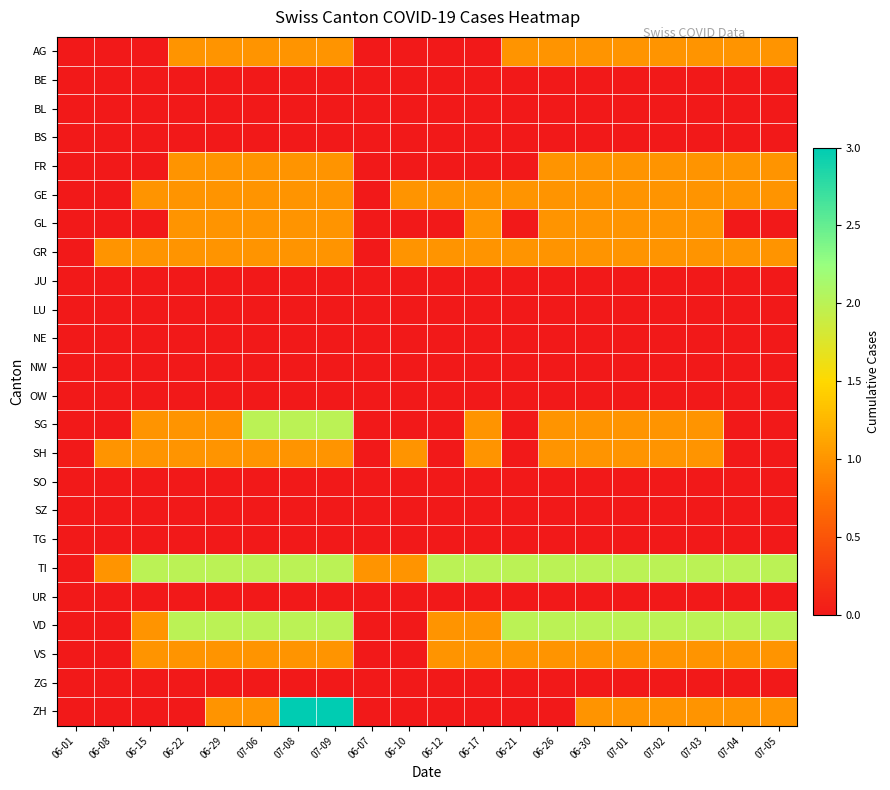

Reading right to left, what are all the values shown in this chart?

AG: 07-05=1	07-04=1	07-03=1	07-02=1	07-01=1	06-30=1	06-26=1	06-21=1	06-17=0	06-12=0	06-10=0	06-07=0	07-09=1	07-08=1	07-06=1	06-29=1	06-22=1	06-15=0	06-08=0	06-01=0
BE: 07-05=0	07-04=0	07-03=0	07-02=0	07-01=0	06-30=0	06-26=0	06-21=0	06-17=0	06-12=0	06-10=0	06-07=0	07-09=0	07-08=0	07-06=0	06-29=0	06-22=0	06-15=0	06-08=0	06-01=0
BL: 07-05=0	07-04=0	07-03=0	07-02=0	07-01=0	06-30=0	06-26=0	06-21=0	06-17=0	06-12=0	06-10=0	06-07=0	07-09=0	07-08=0	07-06=0	06-29=0	06-22=0	06-15=0	06-08=0	06-01=0
BS: 07-05=0	07-04=0	07-03=0	07-02=0	07-01=0	06-30=0	06-26=0	06-21=0	06-17=0	06-12=0	06-10=0	06-07=0	07-09=0	07-08=0	07-06=0	06-29=0	06-22=0	06-15=0	06-08=0	06-01=0
FR: 07-05=1	07-04=1	07-03=1	07-02=1	07-01=1	06-30=1	06-26=1	06-21=0	06-17=0	06-12=0	06-10=0	06-07=0	07-09=1	07-08=1	07-06=1	06-29=1	06-22=1	06-15=0	06-08=0	06-01=0
GE: 07-05=1	07-04=1	07-03=1	07-02=1	07-01=1	06-30=1	06-26=1	06-21=1	06-17=1	06-12=1	06-10=1	06-07=0	07-09=1	07-08=1	07-06=1	06-29=1	06-22=1	06-15=1	06-08=0	06-01=0
GL: 07-05=0	07-04=0	07-03=1	07-02=1	07-01=1	06-30=1	06-26=1	06-21=0	06-17=1	06-12=0	06-10=0	06-07=0	07-09=1	07-08=1	07-06=1	06-29=1	06-22=1	06-15=0	06-08=0	06-01=0
GR: 07-05=1	07-04=1	07-03=1	07-02=1	07-01=1	06-30=1	06-26=1	06-21=1	06-17=1	06-12=1	06-10=1	06-07=0	07-09=1	07-08=1	07-06=1	06-29=1	06-22=1	06-15=1	06-08=1	06-01=0
JU: 07-05=0	07-04=0	07-03=0	07-02=0	07-01=0	06-30=0	06-26=0	06-21=0	06-17=0	06-12=0	06-10=0	06-07=0	07-09=0	07-08=0	07-06=0	06-29=0	06-22=0	06-15=0	06-08=0	06-01=0
LU: 07-05=0	07-04=0	07-03=0	07-02=0	07-01=0	06-30=0	06-26=0	06-21=0	06-17=0	06-12=0	06-10=0	06-07=0	07-09=0	07-08=0	07-06=0	06-29=0	06-22=0	06-15=0	06-08=0	06-01=0
NE: 07-05=0	07-04=0	07-03=0	07-02=0	07-01=0	06-30=0	06-26=0	06-21=0	06-17=0	06-12=0	06-10=0	06-07=0	07-09=0	07-08=0	07-06=0	06-29=0	06-22=0	06-15=0	06-08=0	06-01=0
NW: 07-05=0	07-04=0	07-03=0	07-02=0	07-01=0	06-30=0	06-26=0	06-21=0	06-17=0	06-12=0	06-10=0	06-07=0	07-09=0	07-08=0	07-06=0	06-29=0	06-22=0	06-15=0	06-08=0	06-01=0
OW: 07-05=0	07-04=0	07-03=0	07-02=0	07-01=0	06-30=0	06-26=0	06-21=0	06-17=0	06-12=0	06-10=0	06-07=0	07-09=0	07-08=0	07-06=0	06-29=0	06-22=0	06-15=0	06-08=0	06-01=0
SG: 07-05=0	07-04=0	07-03=1	07-02=1	07-01=1	06-30=1	06-26=1	06-21=0	06-17=1	06-12=0	06-10=0	06-07=0	07-09=2	07-08=2	07-06=2	06-29=1	06-22=1	06-15=1	06-08=0	06-01=0
SH: 07-05=0	07-04=0	07-03=1	07-02=1	07-01=1	06-30=1	06-26=1	06-21=0	06-17=1	06-12=0	06-10=1	06-07=0	07-09=1	07-08=1	07-06=1	06-29=1	06-22=1	06-15=1	06-08=1	06-01=0
SO: 07-05=0	07-04=0	07-03=0	07-02=0	07-01=0	06-30=0	06-26=0	06-21=0	06-17=0	06-12=0	06-10=0	06-07=0	07-09=0	07-08=0	07-06=0	06-29=0	06-22=0	06-15=0	06-08=0	06-01=0
SZ: 07-05=0	07-04=0	07-03=0	07-02=0	07-01=0	06-30=0	06-26=0	06-21=0	06-17=0	06-12=0	06-10=0	06-07=0	07-09=0	07-08=0	07-06=0	06-29=0	06-22=0	06-15=0	06-08=0	06-01=0
TG: 07-05=0	07-04=0	07-03=0	07-02=0	07-01=0	06-30=0	06-26=0	06-21=0	06-17=0	06-12=0	06-10=0	06-07=0	07-09=0	07-08=0	07-06=0	06-29=0	06-22=0	06-15=0	06-08=0	06-01=0
TI: 07-05=2	07-04=2	07-03=2	07-02=2	07-01=2	06-30=2	06-26=2	06-21=2	06-17=2	06-12=2	06-10=1	06-07=1	07-09=2	07-08=2	07-06=2	06-29=2	06-22=2	06-15=2	06-08=1	06-01=0
UR: 07-05=0	07-04=0	07-03=0	07-02=0	07-01=0	06-30=0	06-26=0	06-21=0	06-17=0	06-12=0	06-10=0	06-07=0	07-09=0	07-08=0	07-06=0	06-29=0	06-22=0	06-15=0	06-08=0	06-01=0
VD: 07-05=2	07-04=2	07-03=2	07-02=2	07-01=2	06-30=2	06-26=2	06-21=2	06-17=1	06-12=1	06-10=0	06-07=0	07-09=2	07-08=2	07-06=2	06-29=2	06-22=2	06-15=1	06-08=0	06-01=0
VS: 07-05=1	07-04=1	07-03=1	07-02=1	07-01=1	06-30=1	06-26=1	06-21=1	06-17=1	06-12=1	06-10=0	06-07=0	07-09=1	07-08=1	07-06=1	06-29=1	06-22=1	06-15=1	06-08=0	06-01=0
ZG: 07-05=0	07-04=0	07-03=0	07-02=0	07-01=0	06-30=0	06-26=0	06-21=0	06-17=0	06-12=0	06-10=0	06-07=0	07-09=0	07-08=0	07-06=0	06-29=0	06-22=0	06-15=0	06-08=0	06-01=0
ZH: 07-05=1	07-04=1	07-03=1	07-02=1	07-01=1	06-30=1	06-26=0	06-21=0	06-17=0	06-12=0	06-10=0	06-07=0	07-09=3	07-08=3	07-06=1	06-29=1	06-22=0	06-15=0	06-08=0	06-01=0